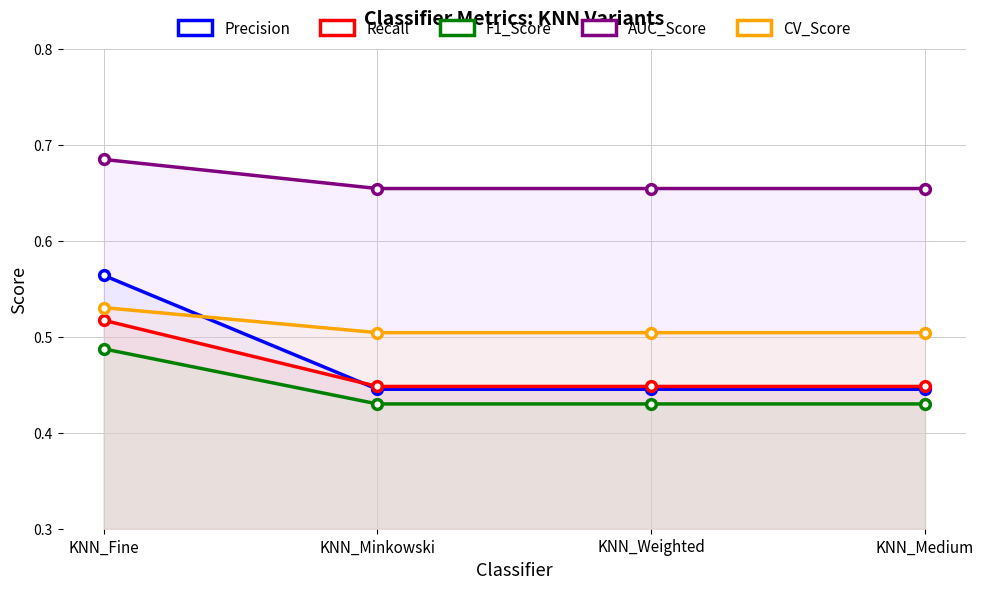

What is the total value across all series at KNN_Minkowski?

2.5